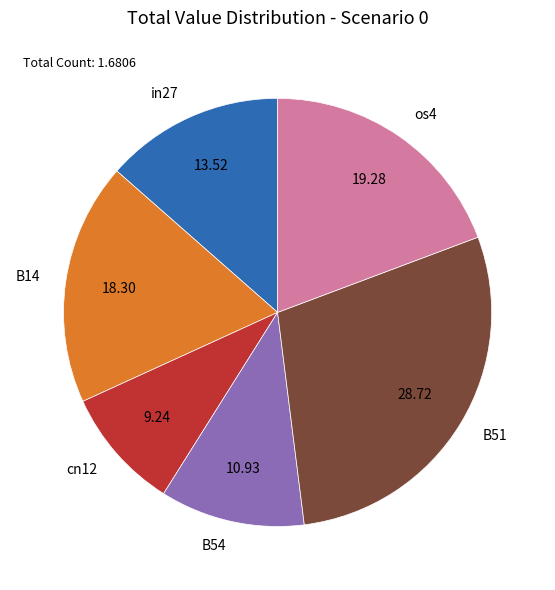

Is the sum of cn12 and B54 greater than half?

No